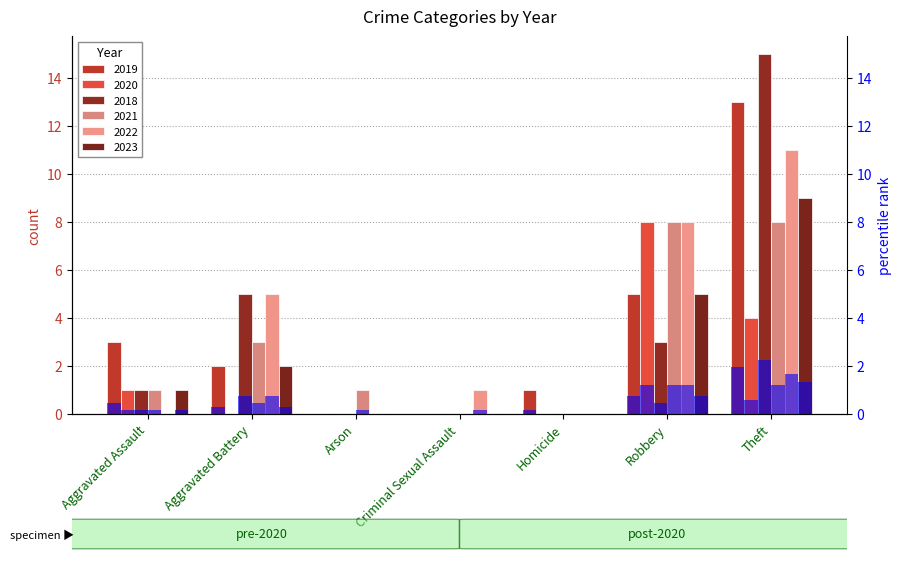

Between Robbery and Theft, which series saw the biggest shift?

2018